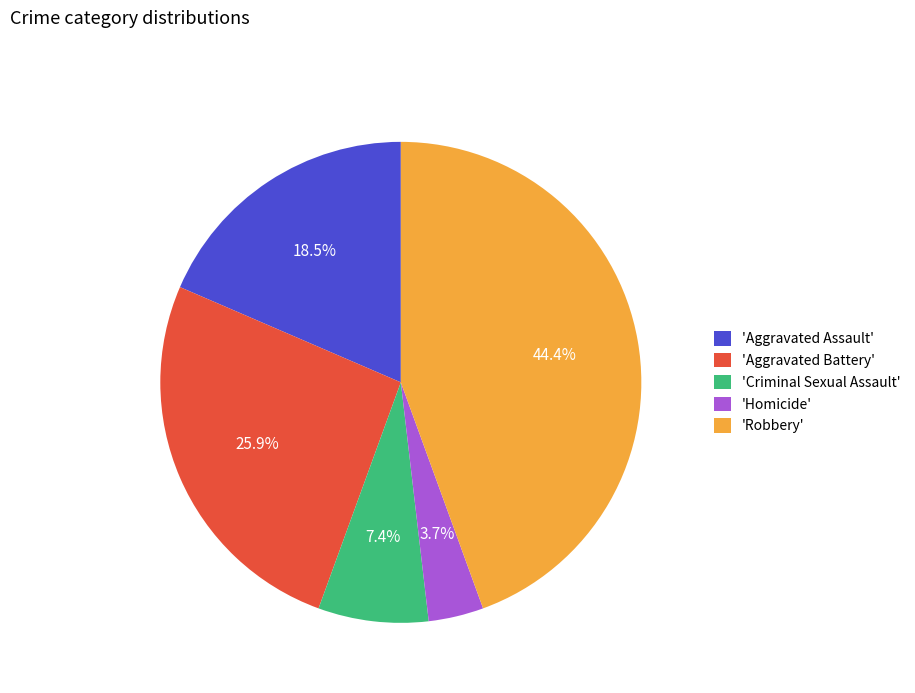

Rank the categories by value from highest to lowest.

'Robbery', 'Aggravated Battery', 'Aggravated Assault', 'Criminal Sexual Assault', 'Homicide'